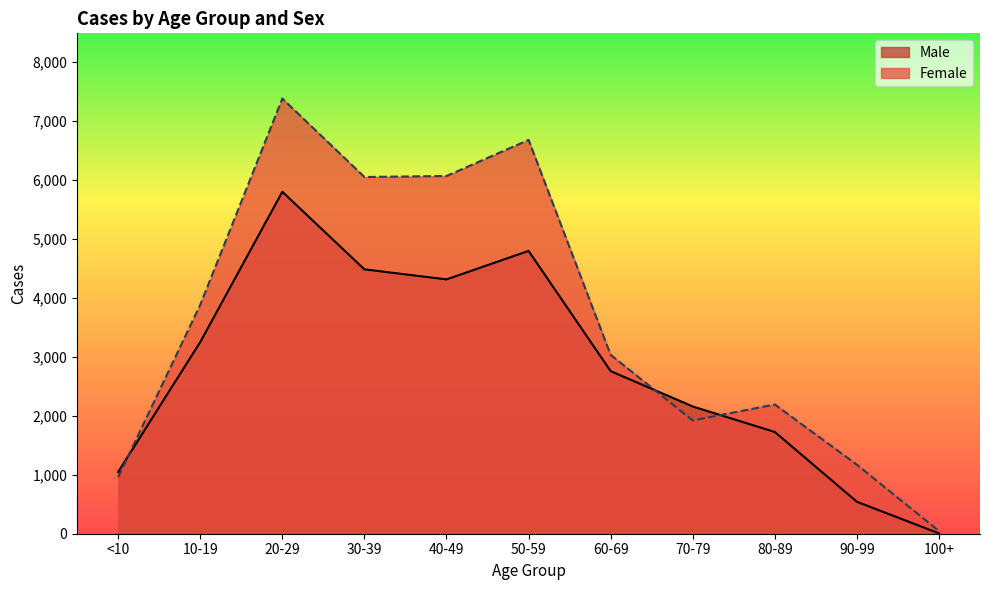

At which category does Male reach its first local valley?

40-49